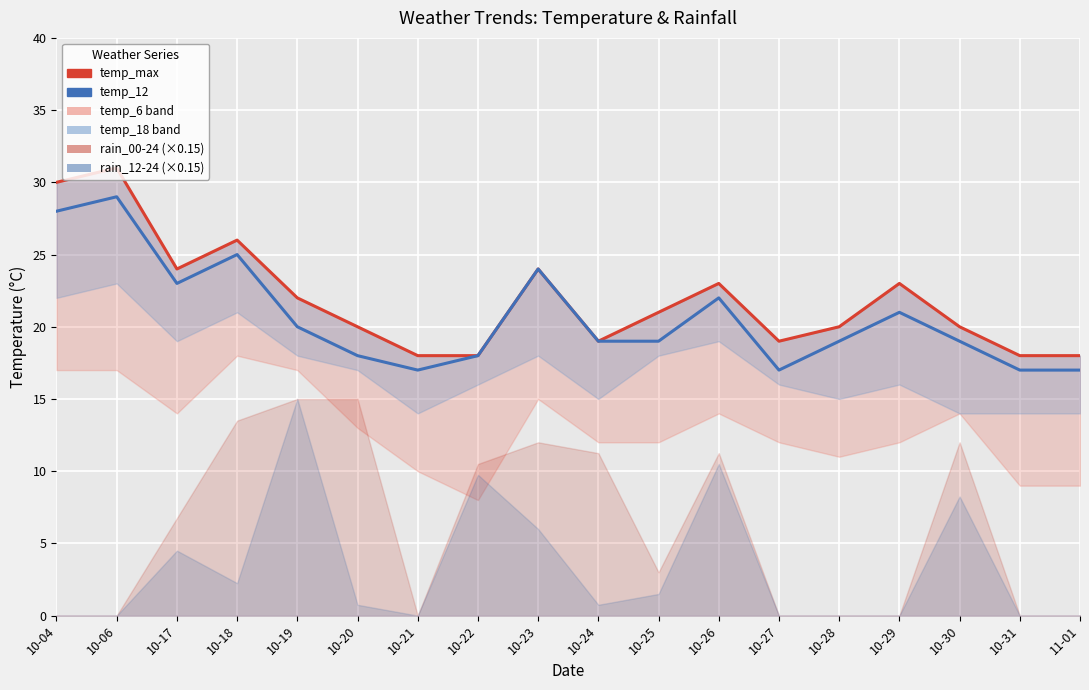

At 10-22, list the series in order from smallest to largest.

temp_max, temp_12